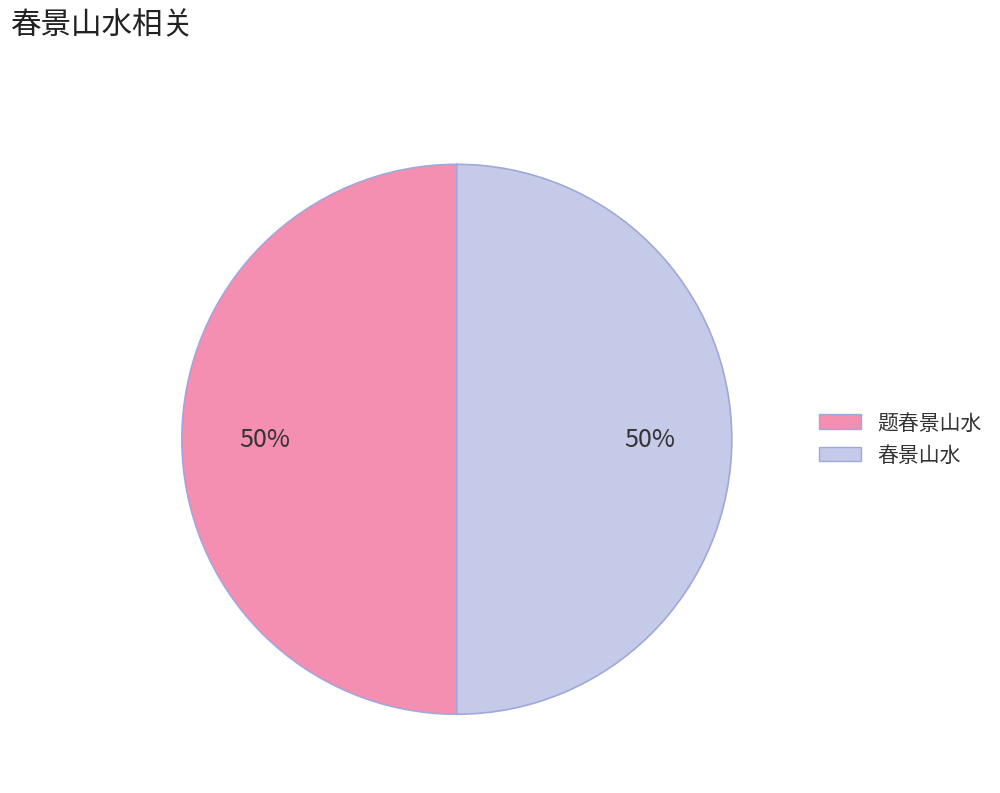

Is the sum of 题春景山水 and 春景山水 greater than half?

Yes